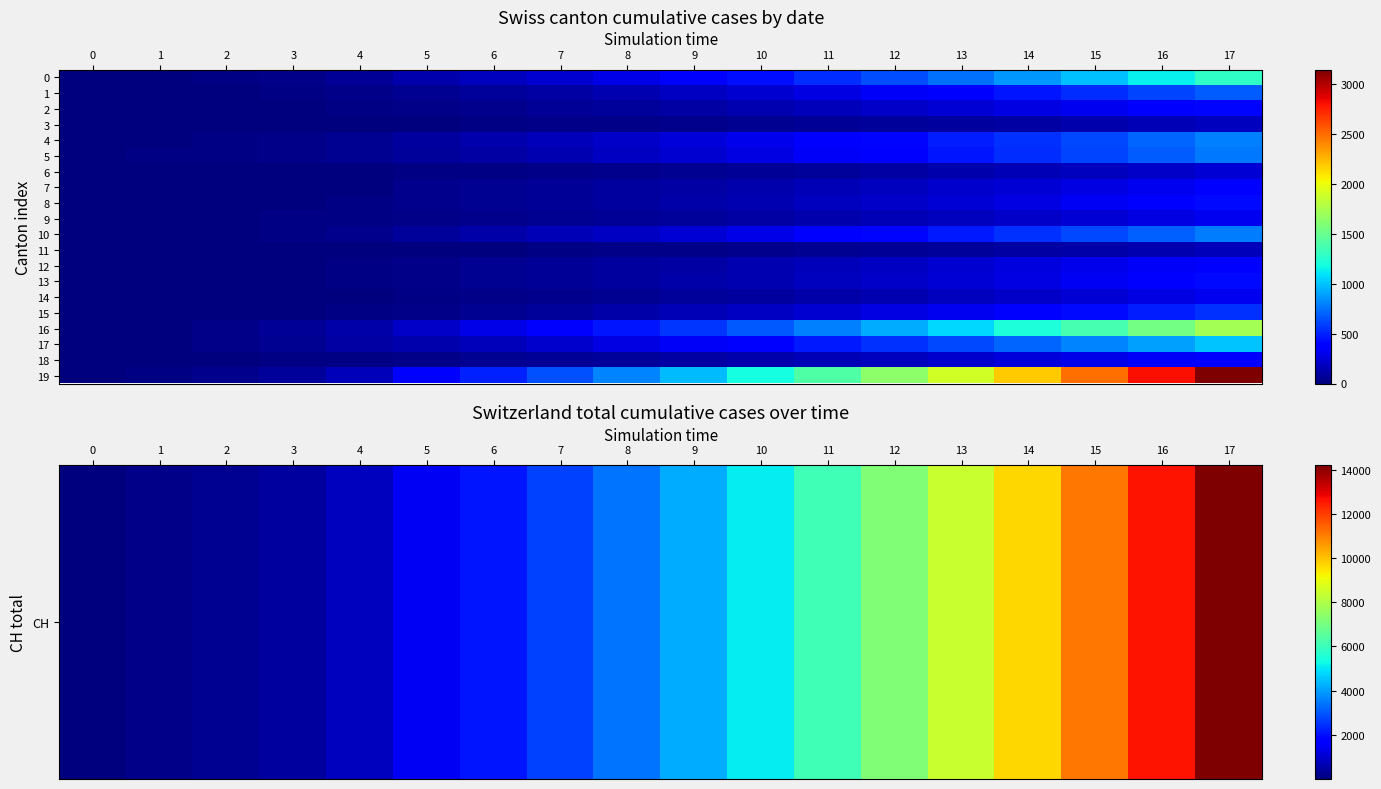

The CH series shows 5773 at 15. True or false?

False